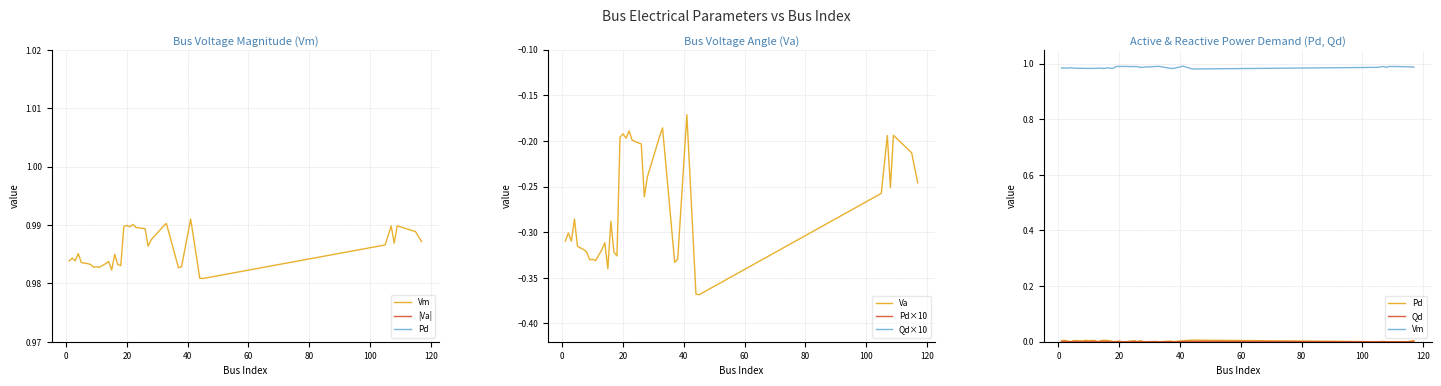

Rank the categories by Vm value from highest to lowest.

41, 33, 22, 20, 109, 107, 32, 19, 21, 23, 25, 26, 115, 28, 117, 108, 105, 27, 4, 16, 2, 1, 3, 14, 5, 6, 7, 13, 8, 17, 12, 18, 38, 10, 9, 11, 37, 15, 44, 45